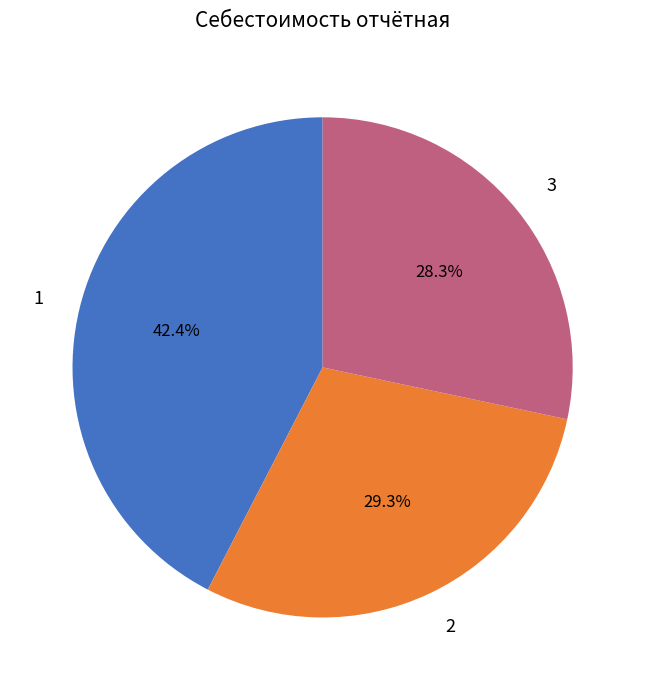

Which slice is the smallest?

3